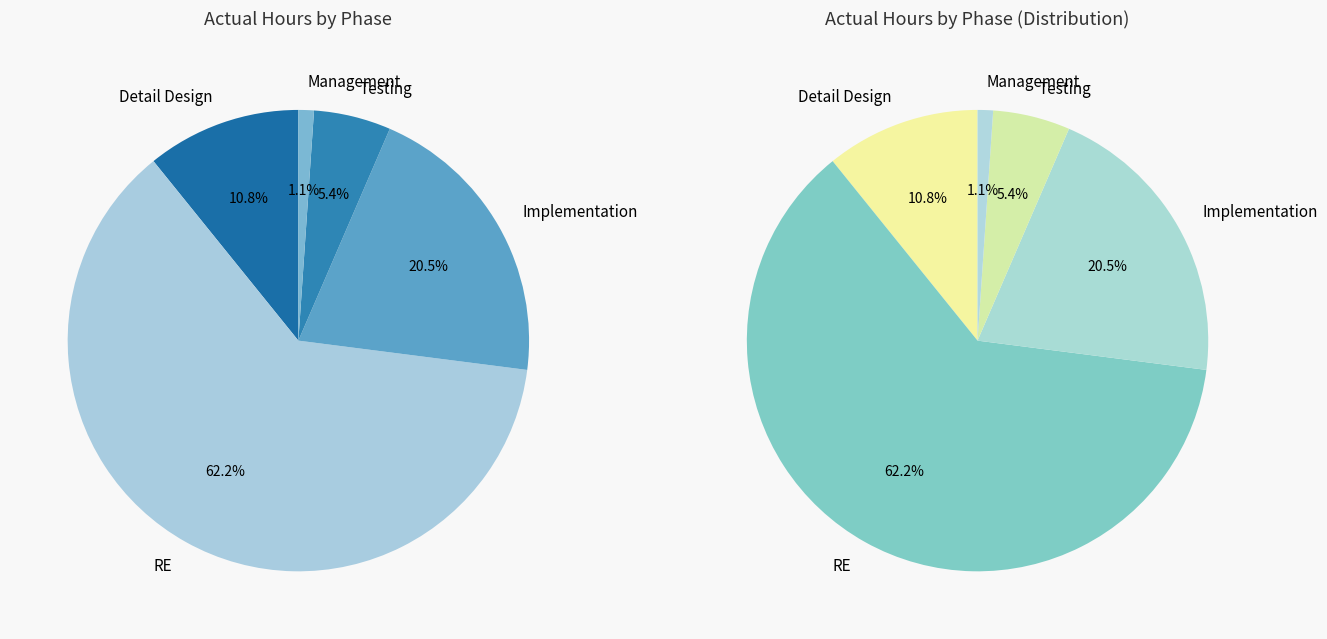

Which slice is the largest?

RE